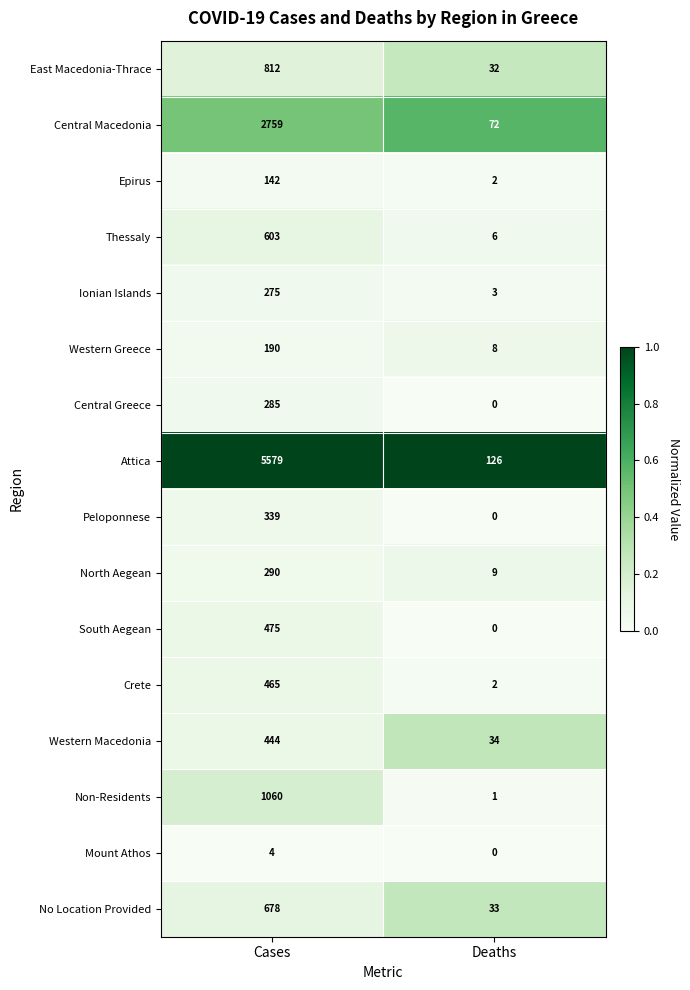

What is the spread (max minus min) of values at Deaths?

126